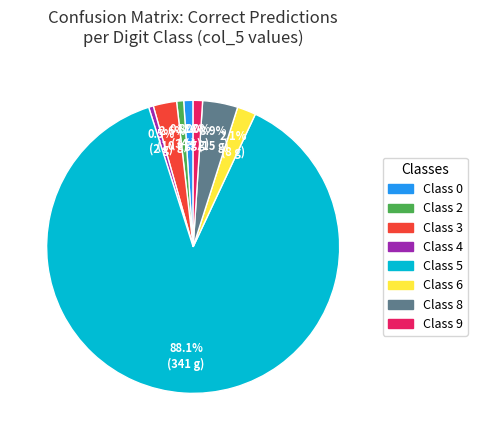

Between Class 4 and Class 6, which is larger?

Class 6